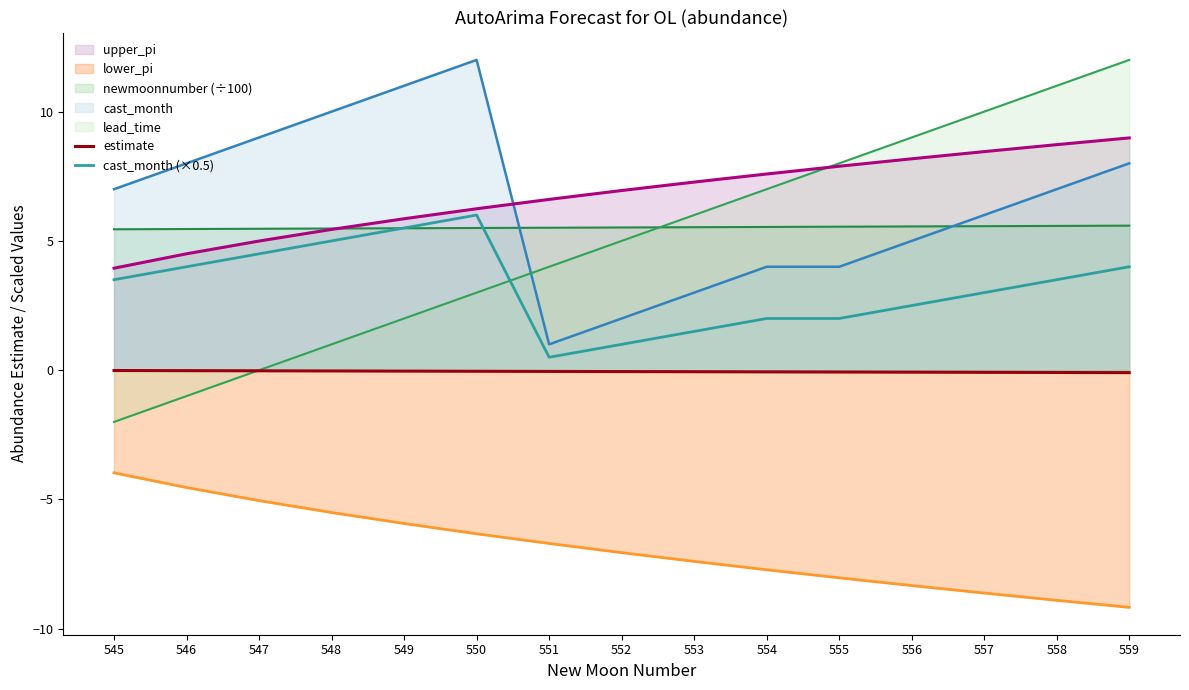

Count the number of categories in the chart.

15